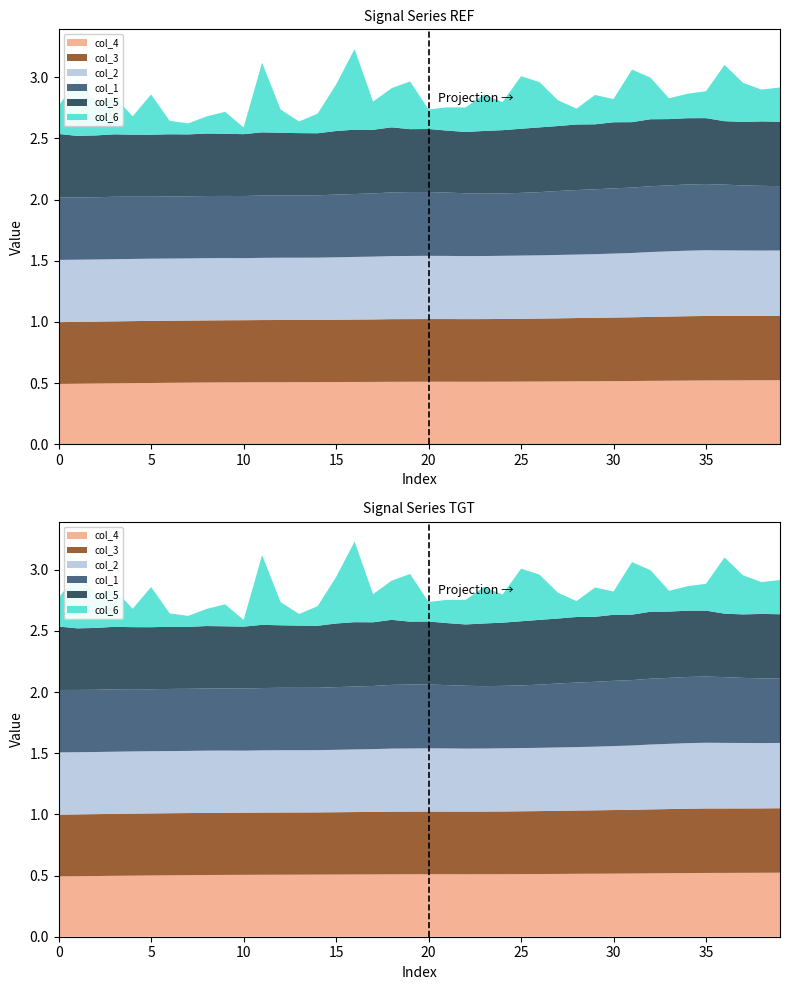

Reading left to right, transcribe all the data shown in this chart.

col_4: 0=0.5	1=0.5	2=0.5	3=0.5	4=0.5	5=0.5	6=0.5	7=0.5	8=0.5	9=0.5	10=0.5	11=0.5	12=0.5	13=0.5	14=0.5	15=0.5	16=0.5	17=0.5	18=0.5	19=0.5	20=0.5	21=0.5	22=0.5	23=0.5	24=0.5	25=0.5	26=0.5	27=0.5	28=0.5	29=0.5	30=0.5	31=0.5	32=0.5	33=0.5	34=0.5	35=0.5	36=0.5	37=0.5	38=0.5	39=0.5
col_3: 0=0.5	1=0.5	2=0.5	3=0.5	4=0.5	5=0.5	6=0.5	7=0.5	8=0.5	9=0.5	10=0.5	11=0.5	12=0.5	13=0.5	14=0.5	15=0.5	16=0.5	17=0.5	18=0.5	19=0.5	20=0.5	21=0.5	22=0.5	23=0.5	24=0.5	25=0.5	26=0.5	27=0.5	28=0.5	29=0.5	30=0.5	31=0.5	32=0.5	33=0.5	34=0.5	35=0.5	36=0.5	37=0.5	38=0.5	39=0.5
col_2: 0=0.5	1=0.5	2=0.5	3=0.5	4=0.5	5=0.5	6=0.5	7=0.5	8=0.5	9=0.5	10=0.5	11=0.5	12=0.5	13=0.5	14=0.5	15=0.5	16=0.5	17=0.5	18=0.5	19=0.5	20=0.5	21=0.5	22=0.5	23=0.5	24=0.5	25=0.5	26=0.5	27=0.5	28=0.5	29=0.5	30=0.5	31=0.5	32=0.5	33=0.5	34=0.5	35=0.5	36=0.5	37=0.5	38=0.5	39=0.5
col_1: 0=0.5	1=0.5	2=0.5	3=0.5	4=0.5	5=0.5	6=0.5	7=0.5	8=0.5	9=0.5	10=0.5	11=0.5	12=0.5	13=0.5	14=0.5	15=0.5	16=0.5	17=0.5	18=0.5	19=0.5	20=0.5	21=0.5	22=0.5	23=0.5	24=0.5	25=0.5	26=0.5	27=0.5	28=0.5	29=0.5	30=0.5	31=0.5	32=0.5	33=0.5	34=0.5	35=0.5	36=0.5	37=0.5	38=0.5	39=0.5
col_5: 0=0.5	1=0.5	2=0.5	3=0.5	4=0.5	5=0.5	6=0.5	7=0.5	8=0.5	9=0.5	10=0.5	11=0.5	12=0.5	13=0.5	14=0.5	15=0.5	16=0.5	17=0.5	18=0.5	19=0.5	20=0.5	21=0.5	22=0.5	23=0.5	24=0.5	25=0.5	26=0.5	27=0.5	28=0.5	29=0.5	30=0.5	31=0.5	32=0.5	33=0.5	34=0.5	35=0.5	36=0.5	37=0.5	38=0.5	39=0.5
col_6: 0=0.2	1=0.5	2=0.3	3=0.3	4=0.1	5=0.3	6=0.1	7=0.1	8=0.1	9=0.2	10=0.1	11=0.6	12=0.2	13=0.1	14=0.2	15=0.4	16=0.7	17=0.2	18=0.3	19=0.4	20=0.2	21=0.2	22=0.2	23=0.3	24=0.2	25=0.4	26=0.4	27=0.2	28=0.1	29=0.2	30=0.2	31=0.4	32=0.3	33=0.2	34=0.2	35=0.2	36=0.5	37=0.3	38=0.3	39=0.3